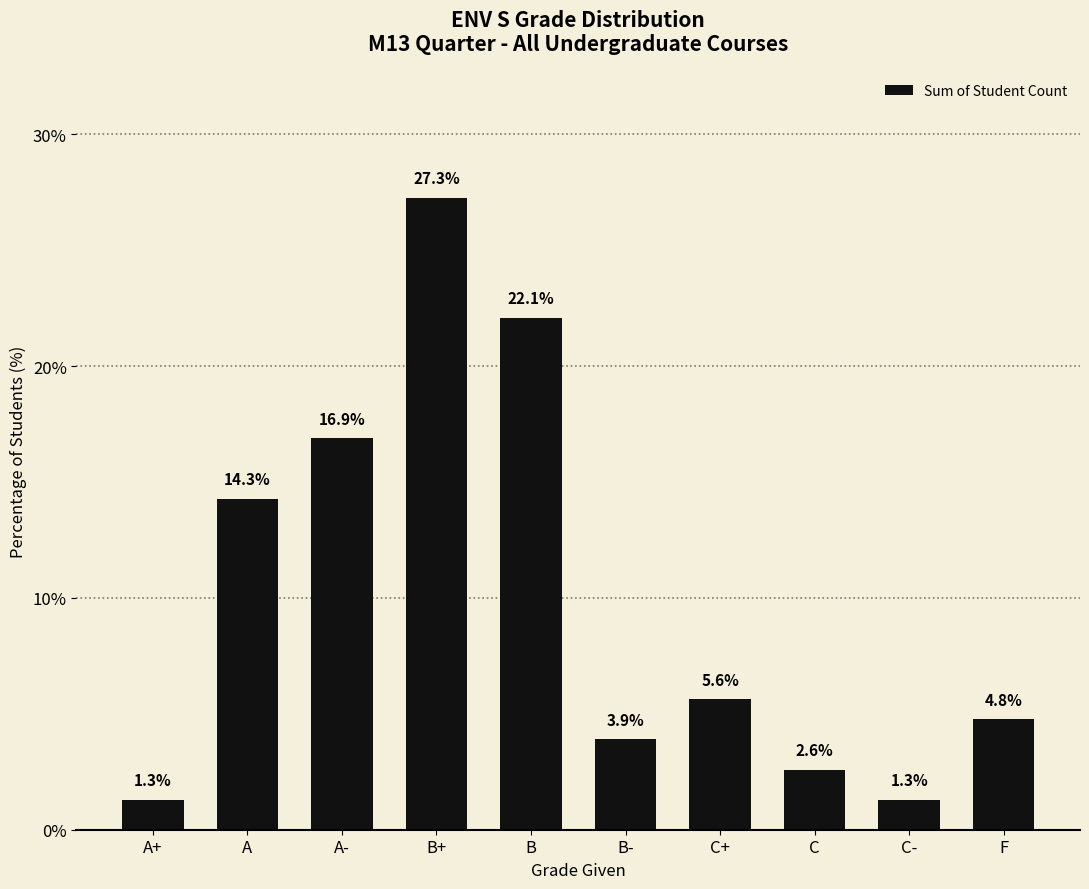

At which label does the data first exceed 5?

A